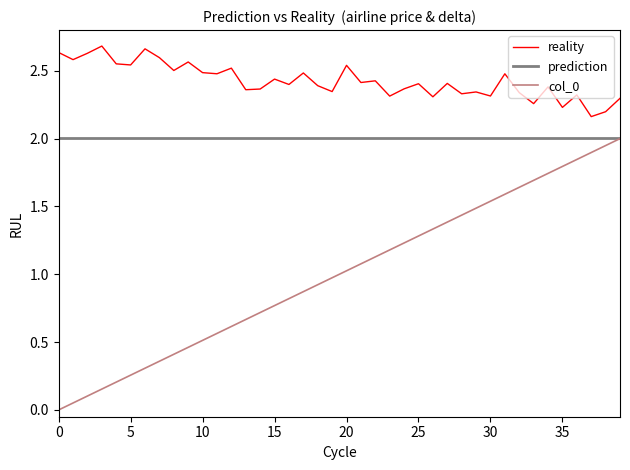

True or false: col_0 and reality intersect in this chart.

False